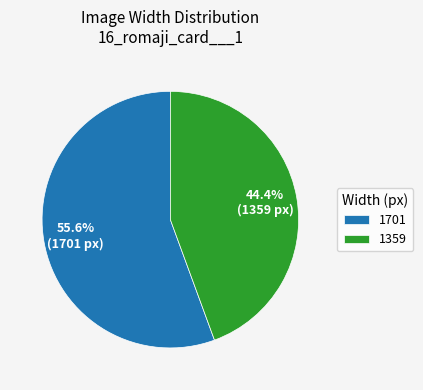

How many segments does this pie chart have?

2